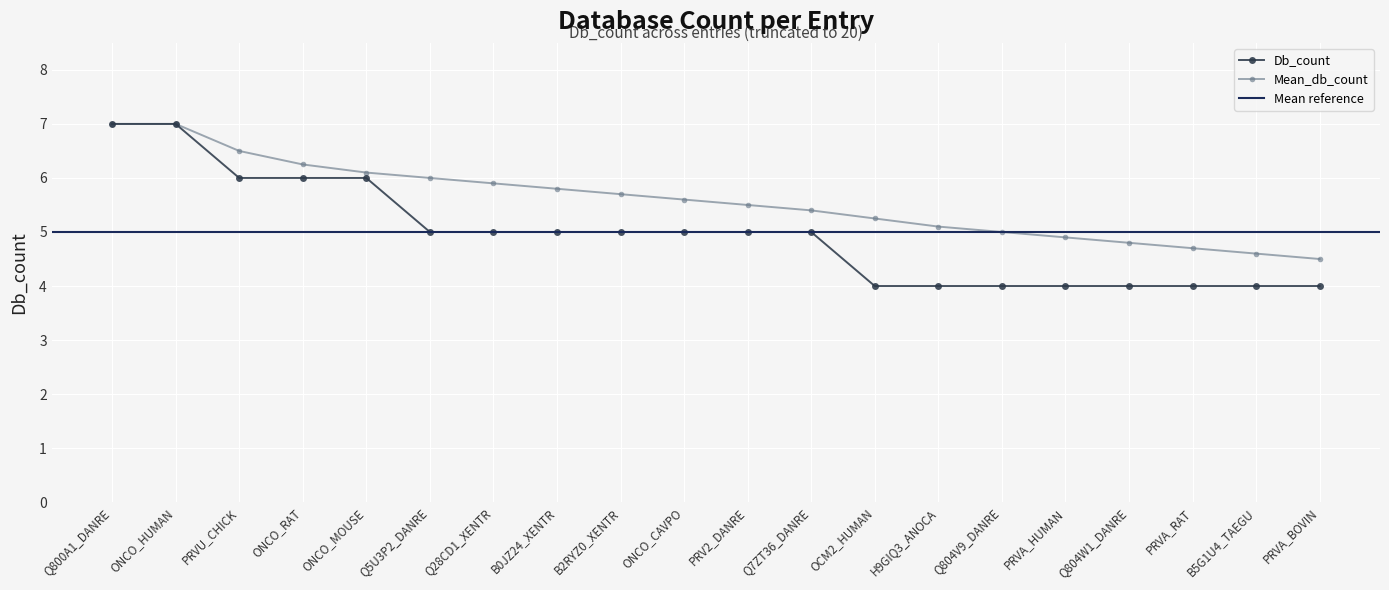

Is the value of Mean_db_count at H9GIQ3_ANOCA greater than the value of Db_count at ONCO_MOUSE?

No